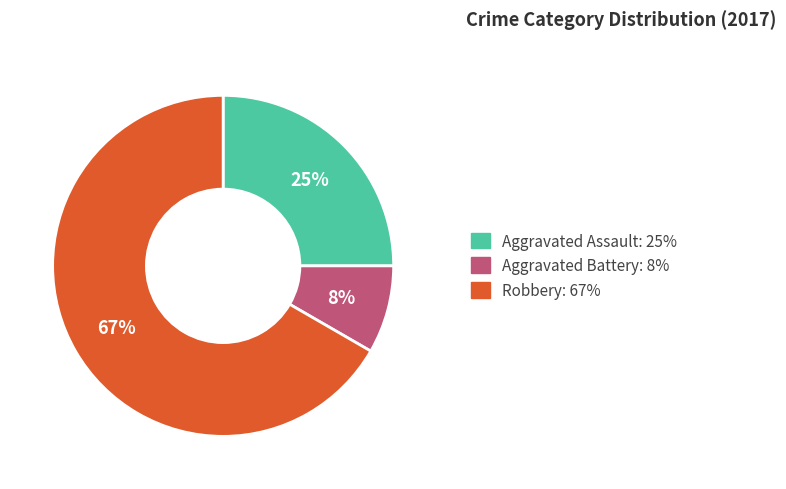

Is there a majority slice in this chart?

Yes